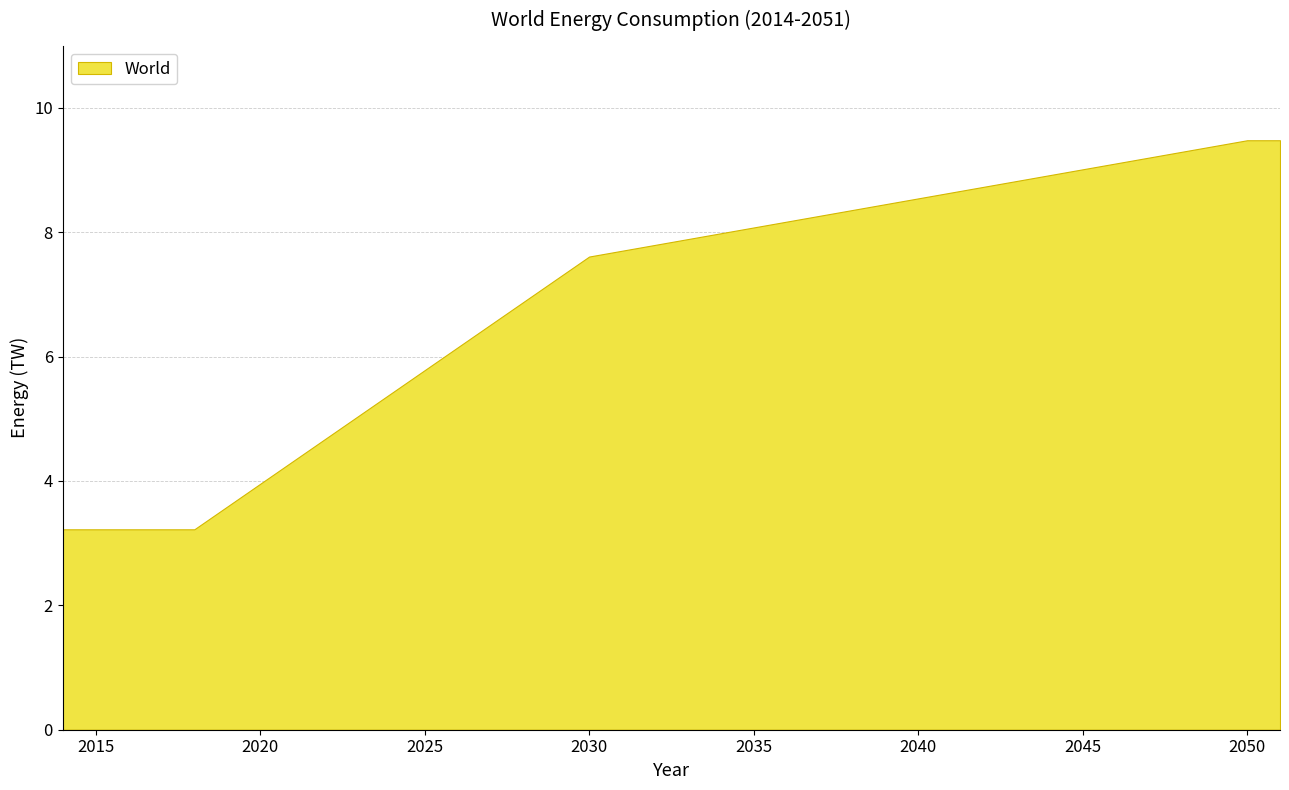

What is the ratio of the value at 2032 to the value at 2014?

2.4